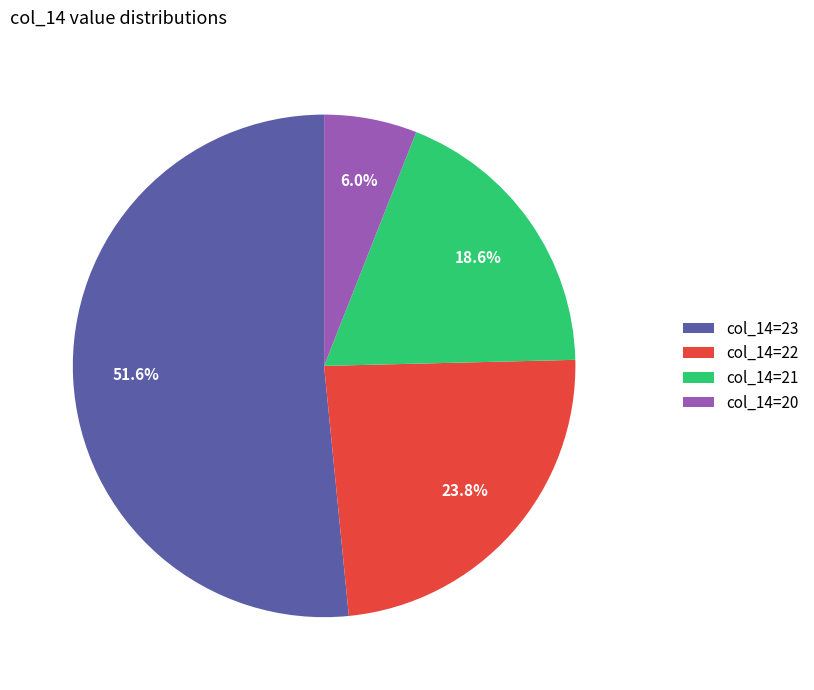

Approximately how many times larger is the value at col_14=20 compared to col_14=22?

0.3